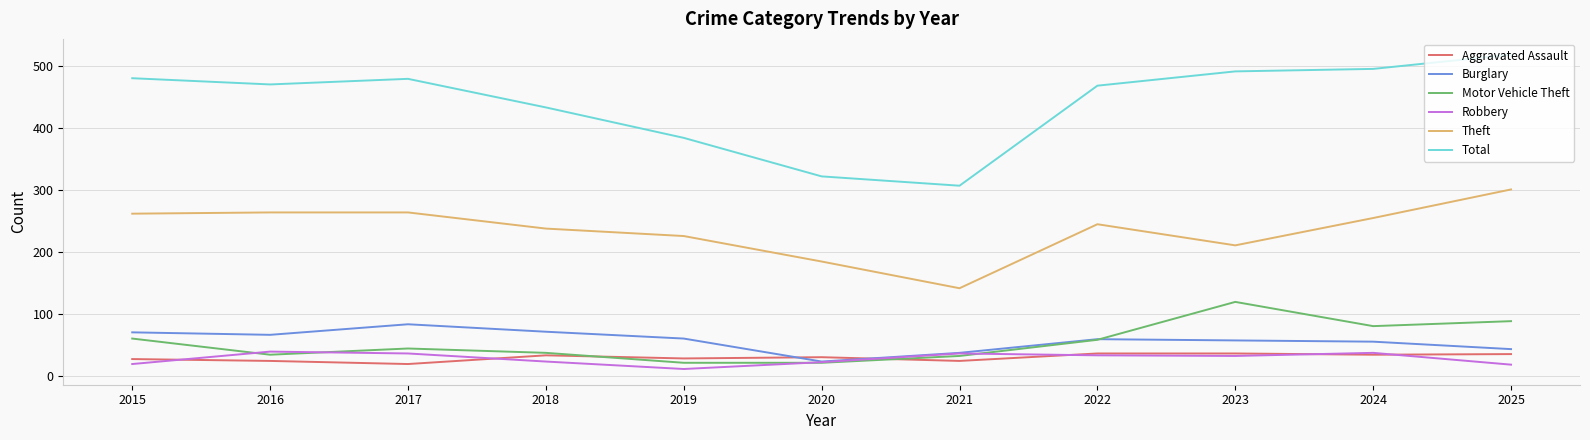

Read the Aggravated Assault value at 2022, to the nearest 10.

40